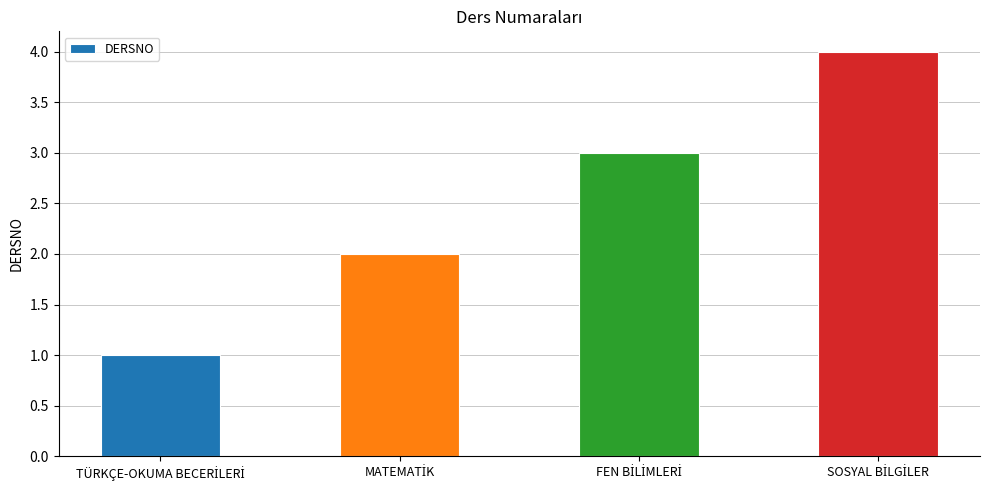

What is the maximum value shown in the chart?

4